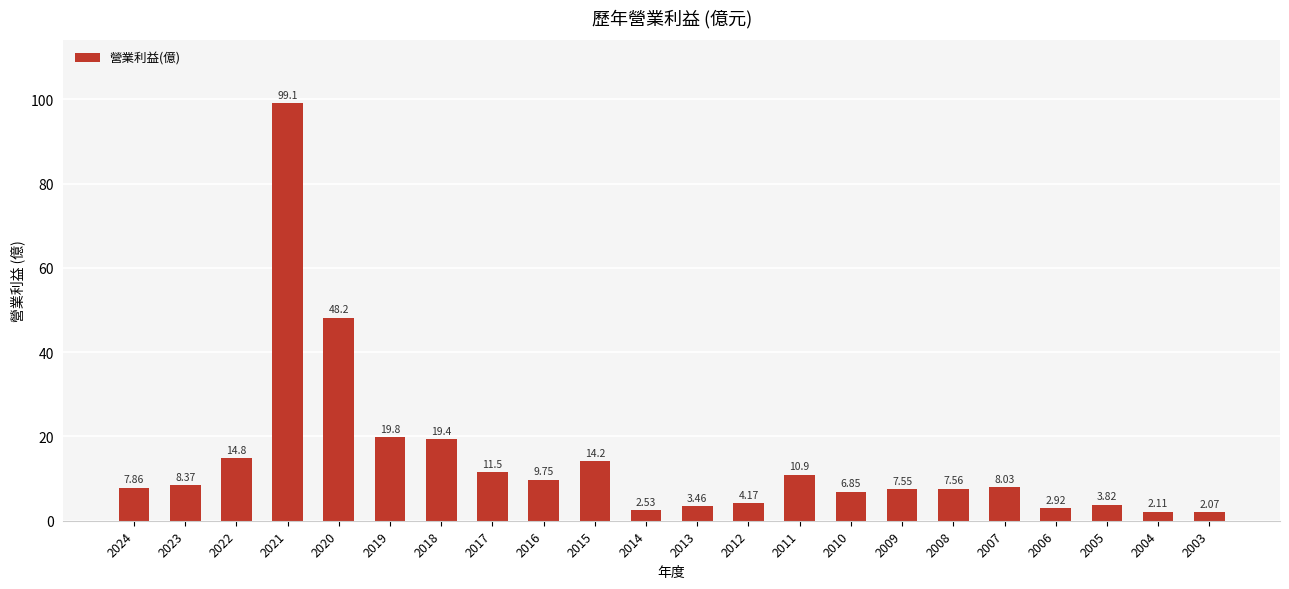

Between 2016 and 2019, which is larger?

2019